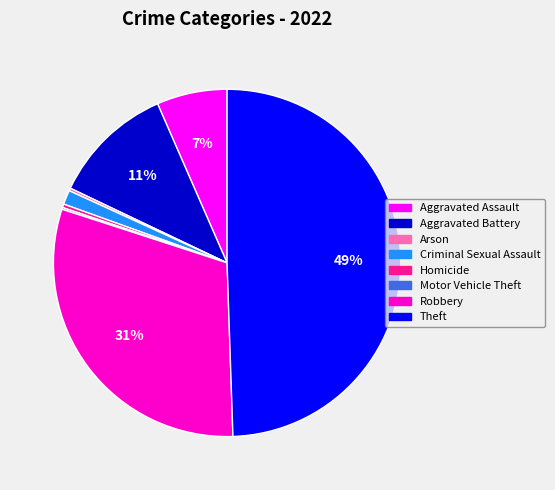

Do Theft and Criminal Sexual Assault together represent more than half of the pie?

Yes